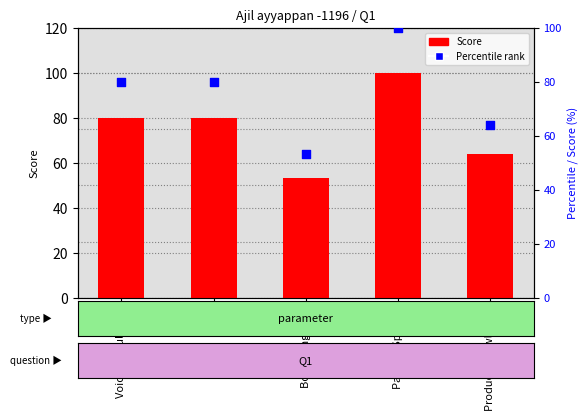

Which series has the widest spread of Y values?

Score